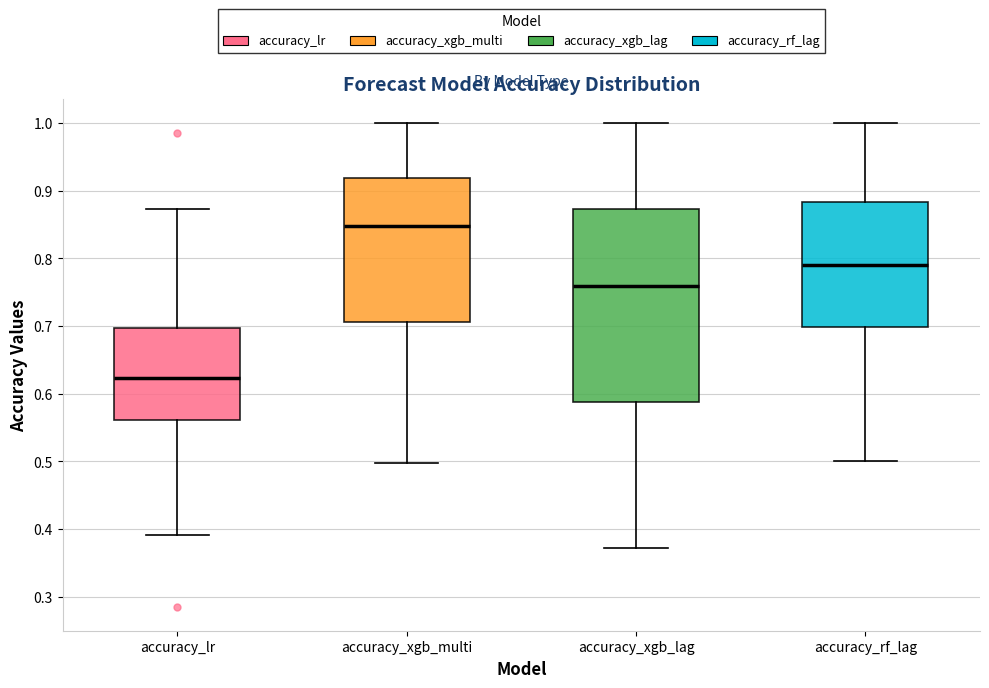

Which box's median line is the highest?

accuracy_xgb_multi